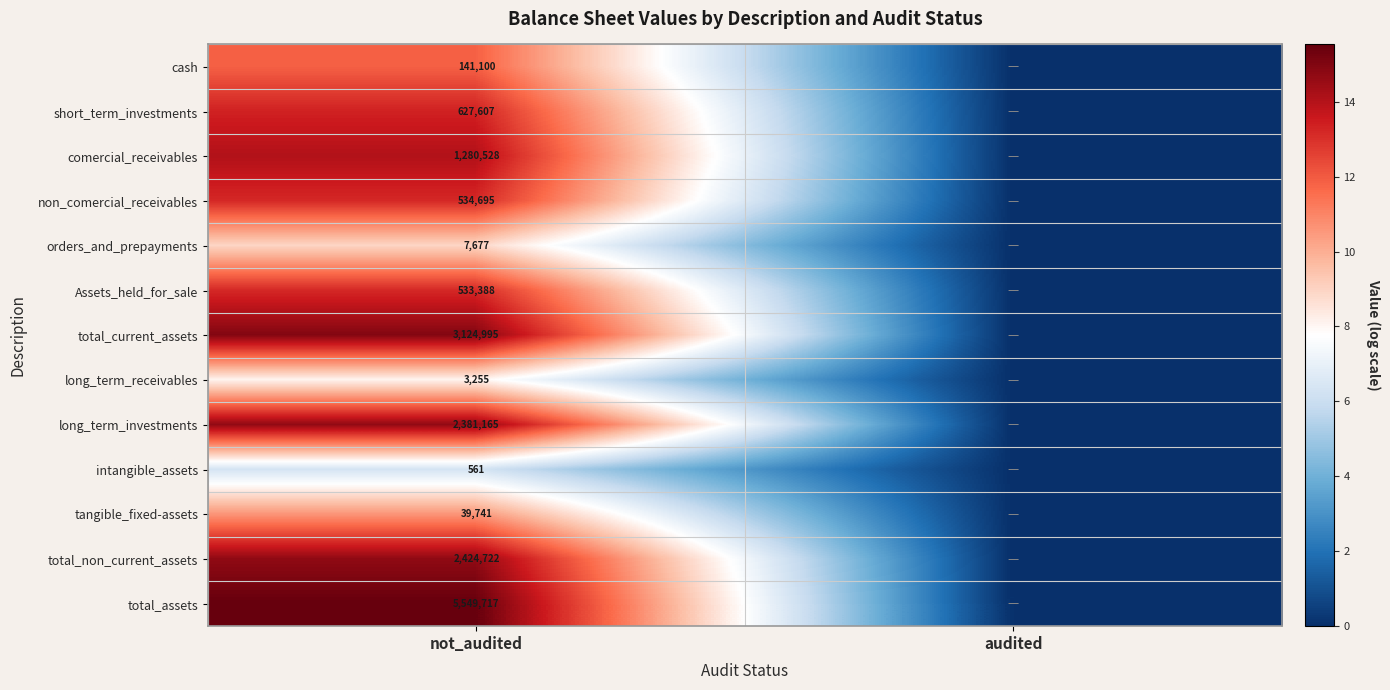

At which category is the sum across all series the highest?

not_audited